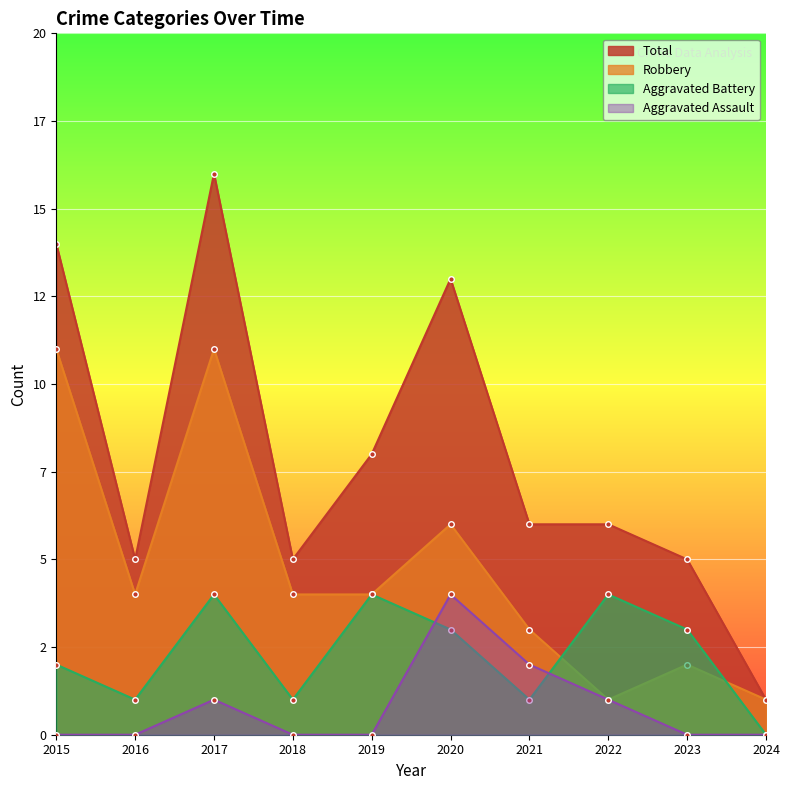

How many times do Robbery and Aggravated Battery cross each other?

2